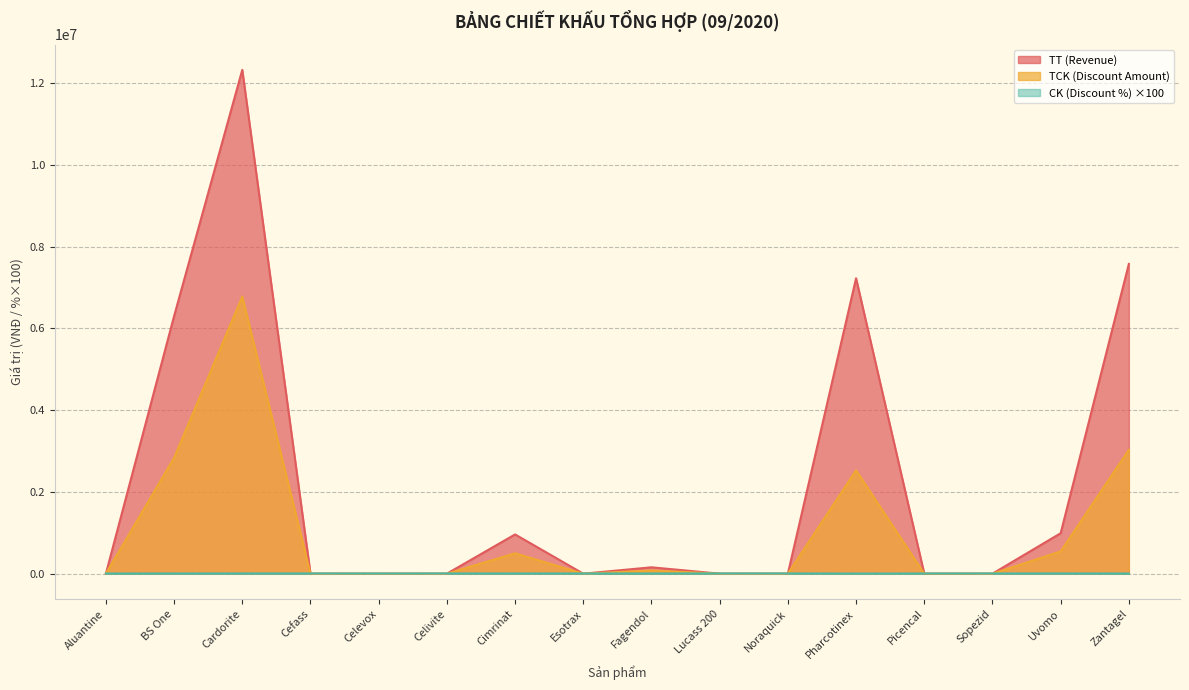

Read the TT (Revenue) value at Cimrinat.

960000.0